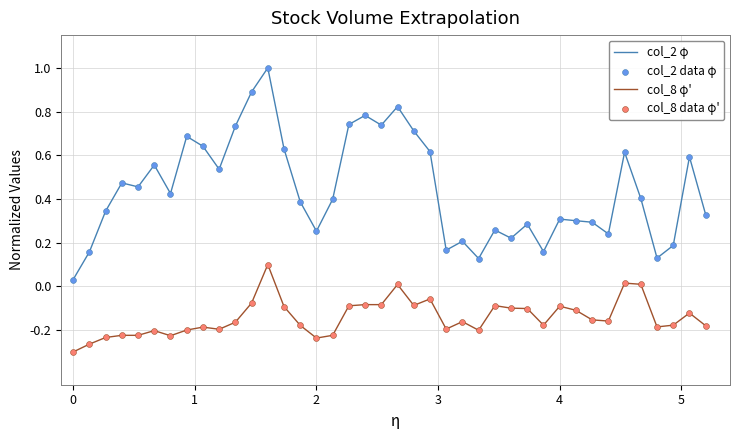

At how many categories does at least one series exceed 0?

40